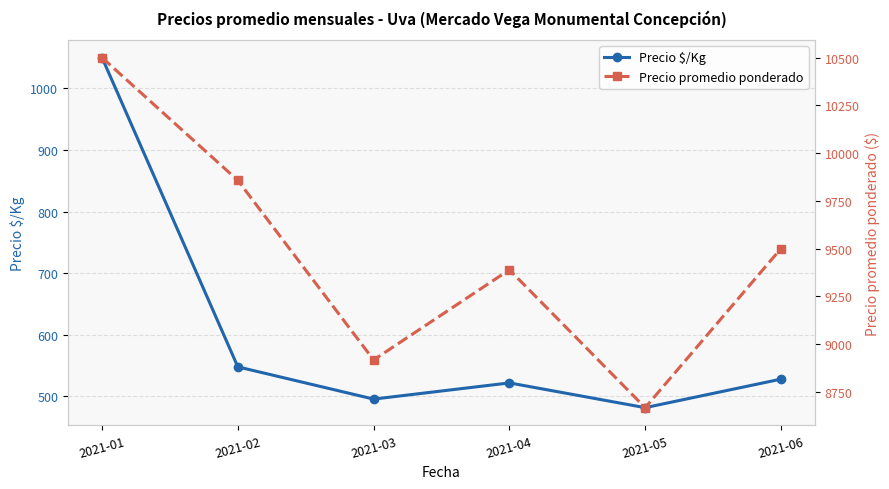

At how many categories does at least one series exceed 7353?

6